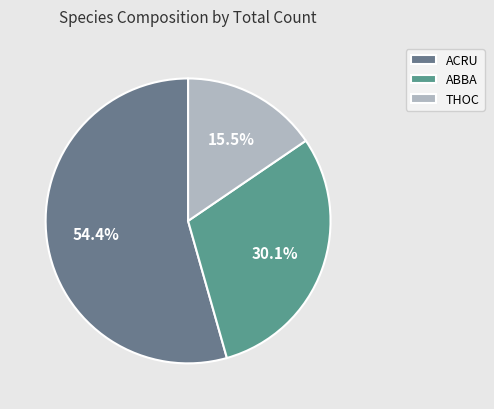

True or false: ABBA accounts for 36% of the total.

False